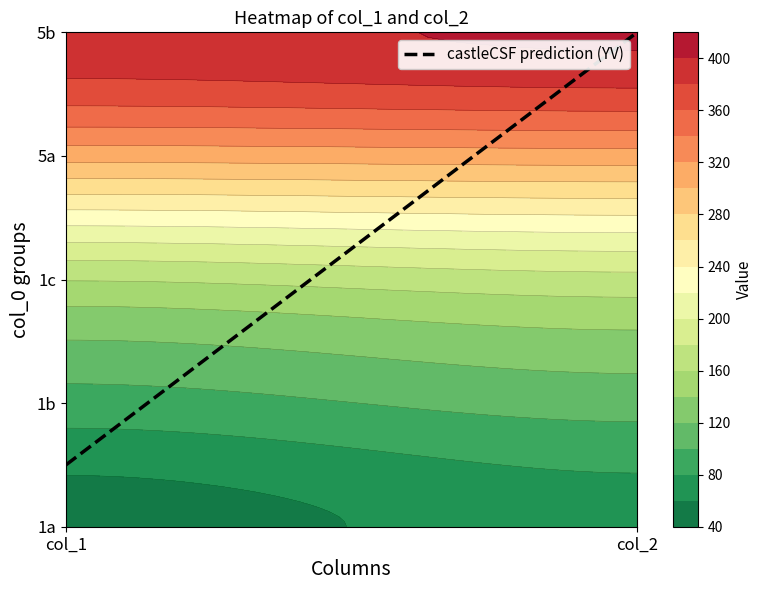

What is the spread (max minus min) of values at 1?

332.2